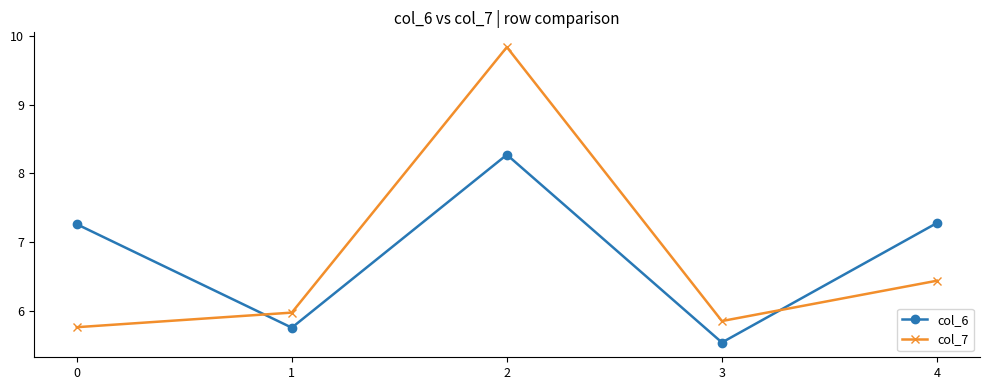

In col_7, how many points are lower than both neighbors (excluding endpoints)?

1